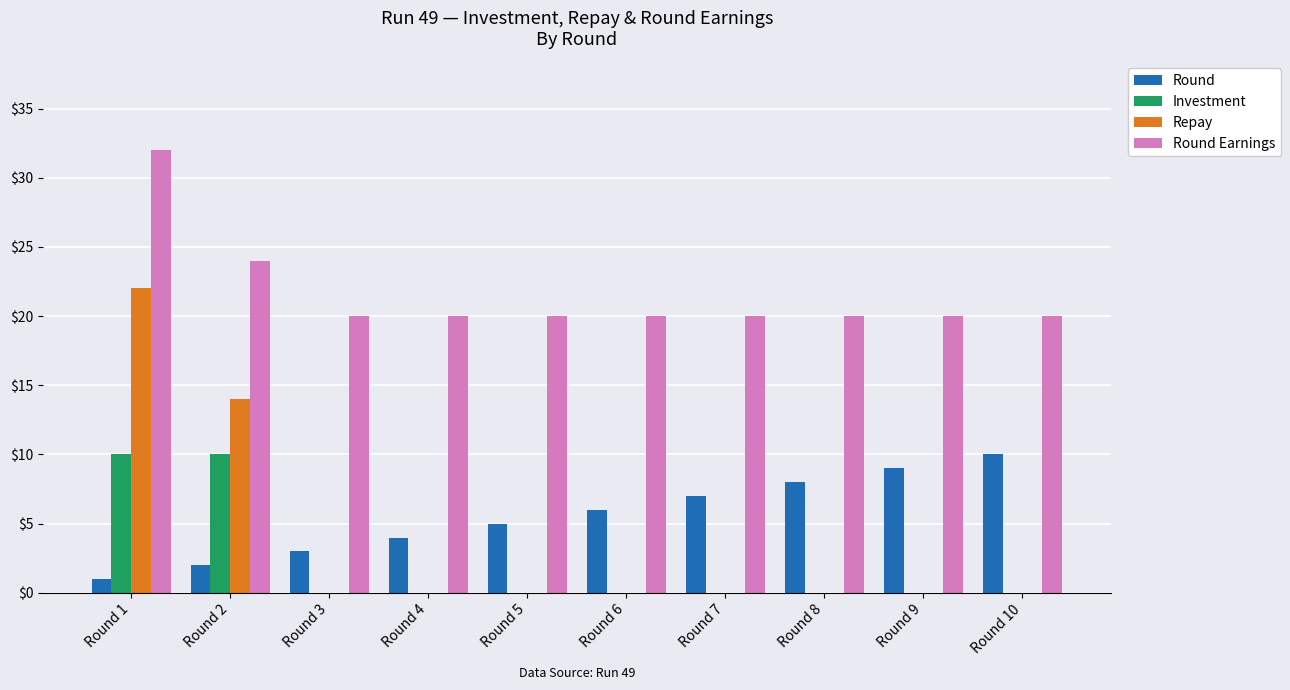

What is the greatest value displayed?

32